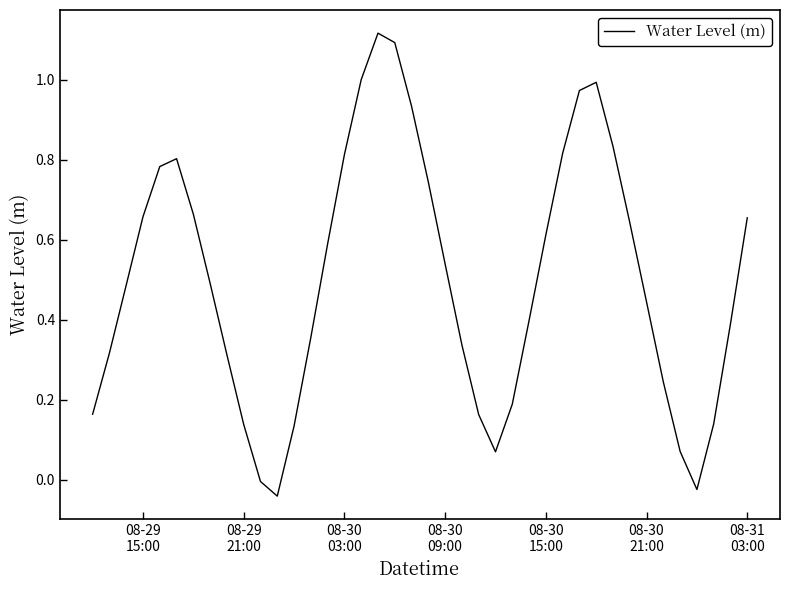

How many lines are shown in the chart?

1